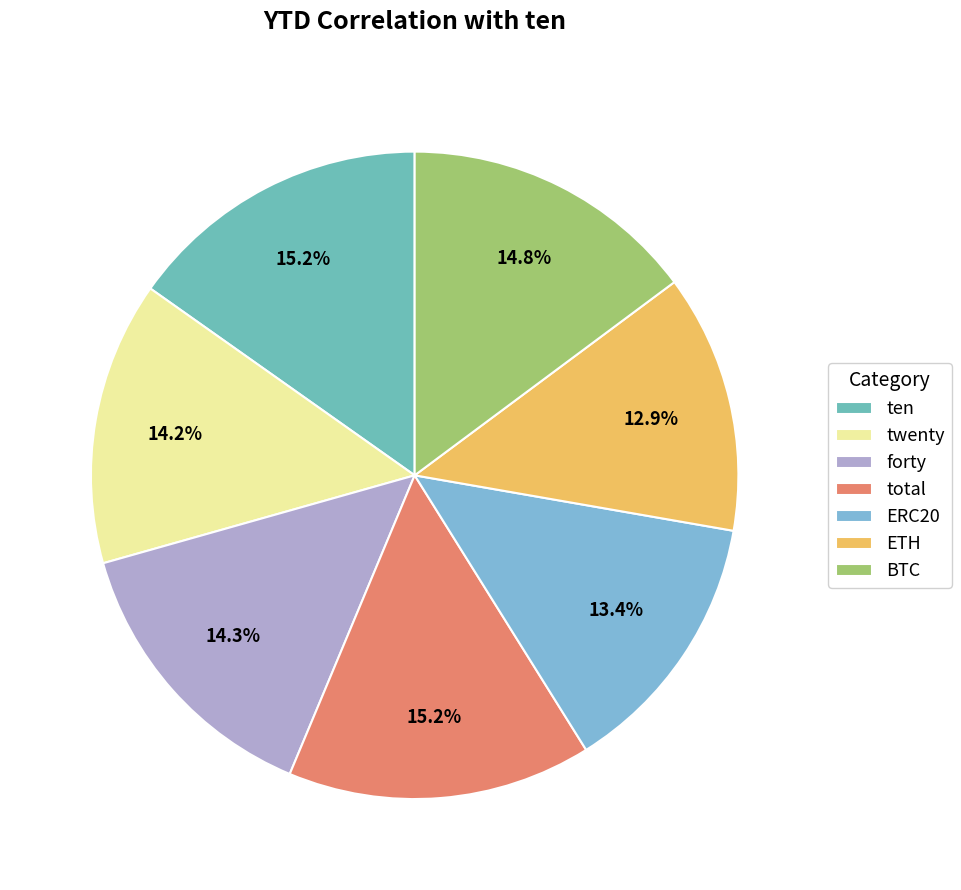

Rank the categories by value from lowest to highest.

ETH, ERC20, twenty, forty, BTC, total, ten